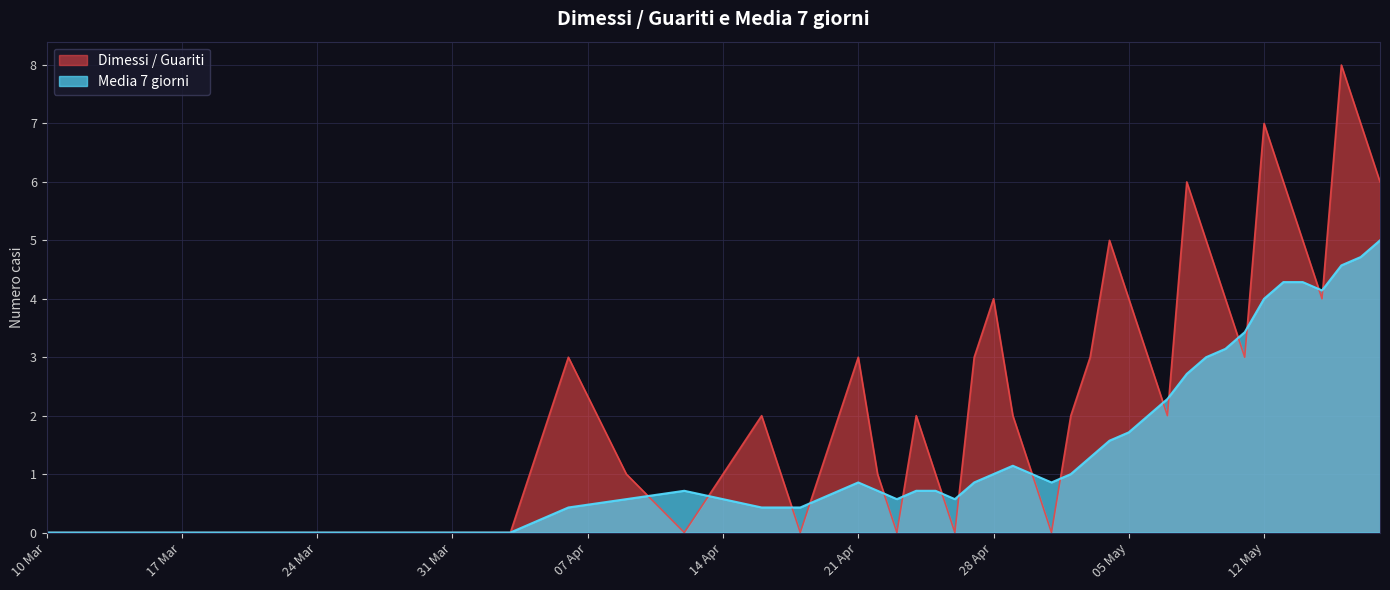

What is the maximum value shown in the chart?

8.0